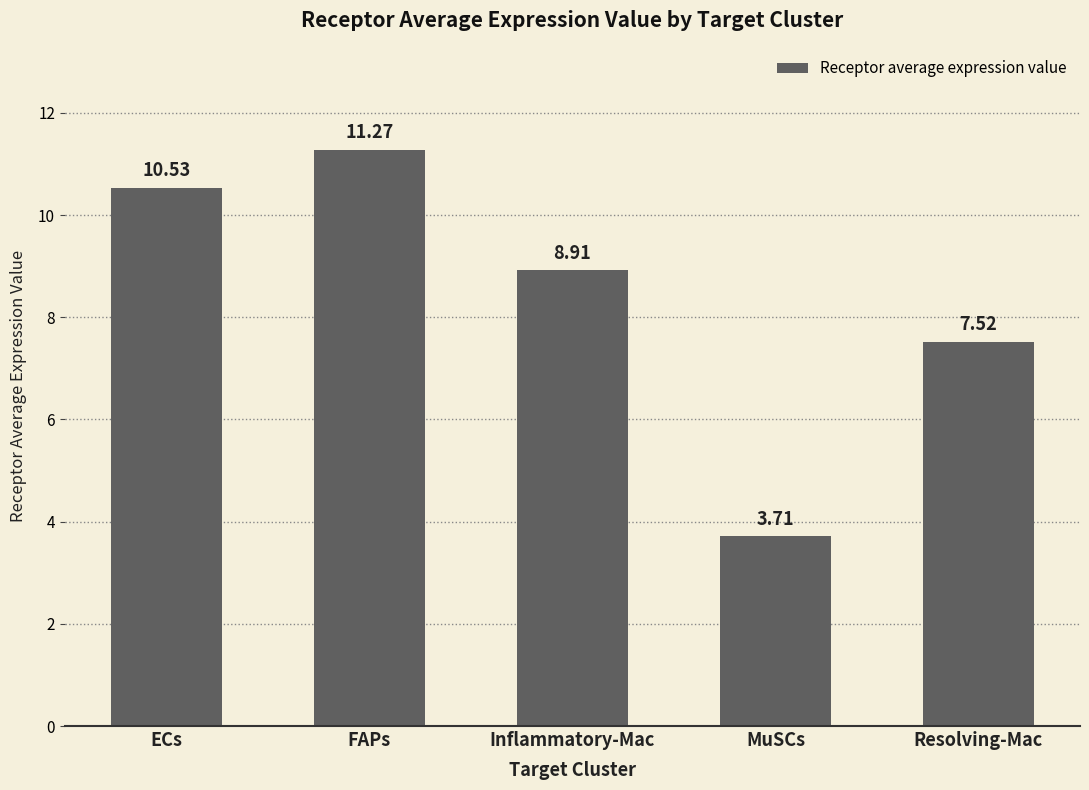

Reading left to right, what are all the values shown in this chart?

ECs=10.5	FAPs=11.3	Inflammatory-Mac=8.9	MuSCs=3.7	Resolving-Mac=7.5